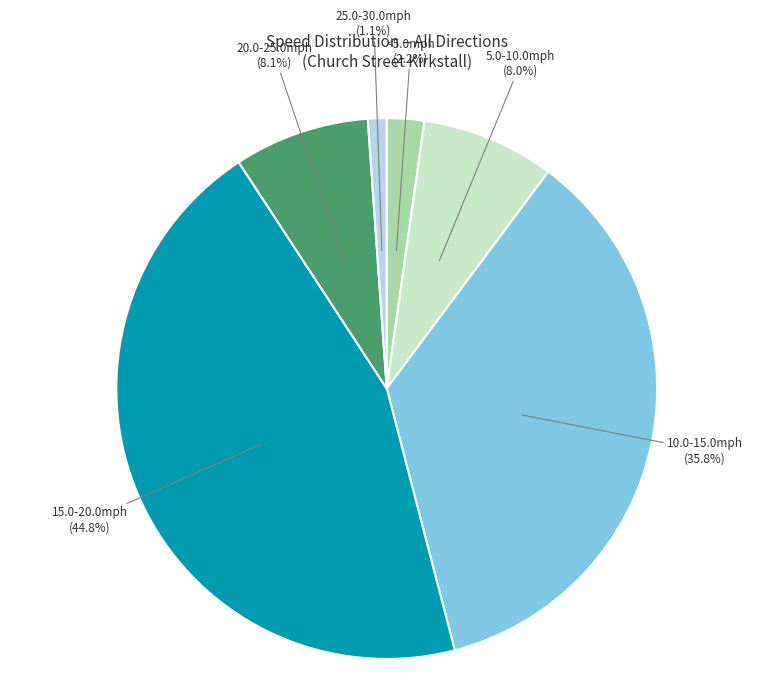

To the nearest percent, what is the average slice percentage?

17%